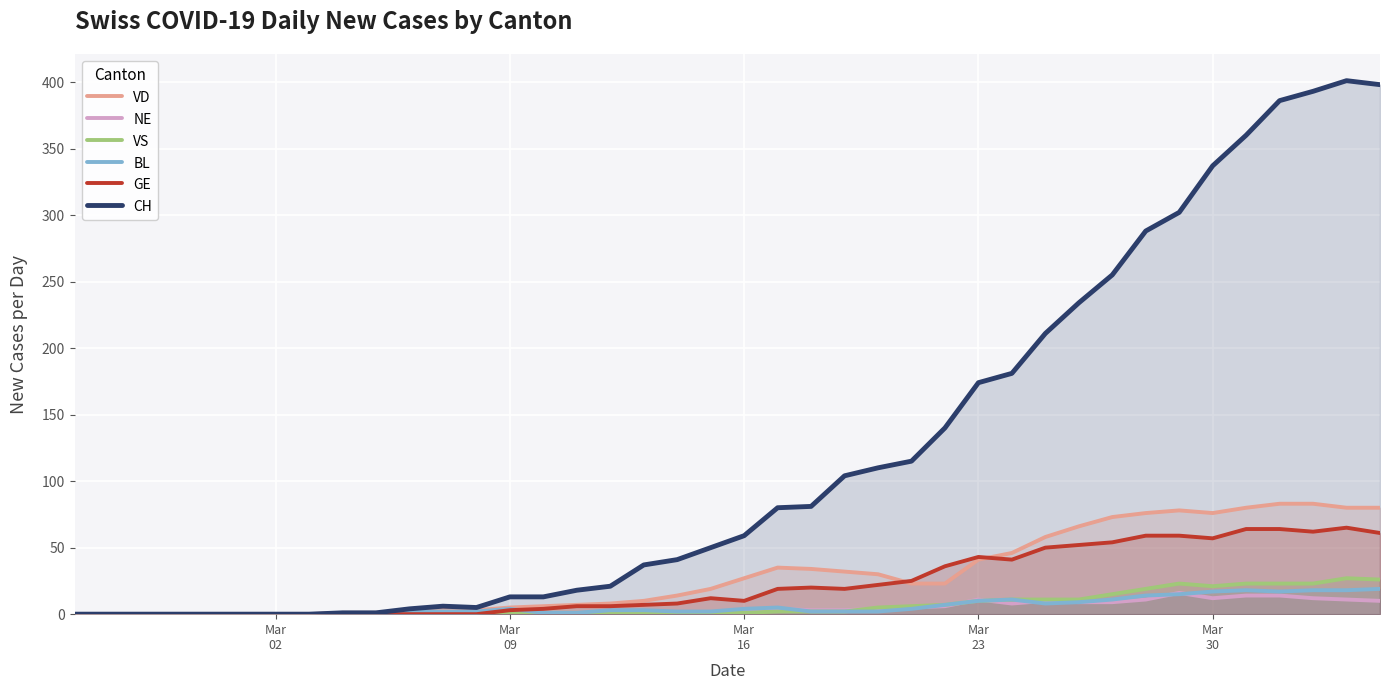

Which series has the largest range (max minus min)?

CH